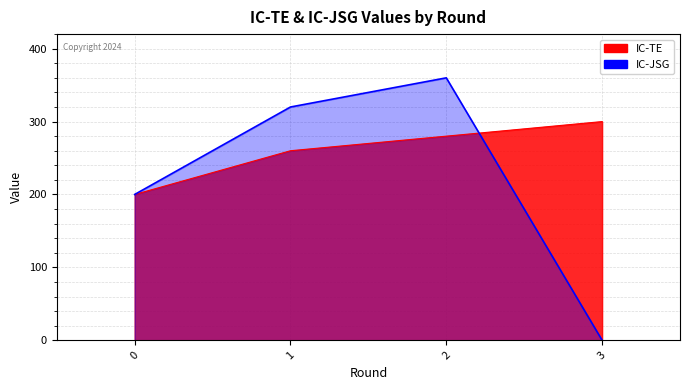

What is the spread (max minus min) of values at 2?

80